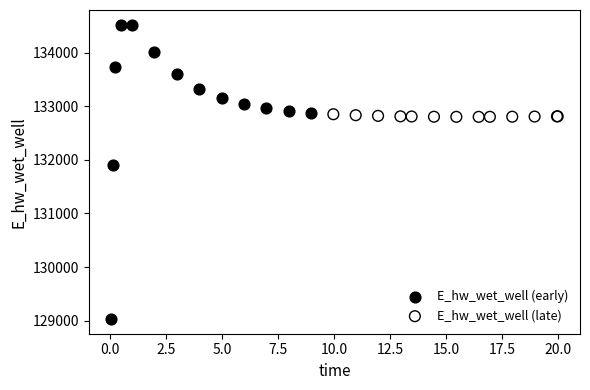

Which series reaches the minimum Y coordinate?

E_hw_wet_well (early)